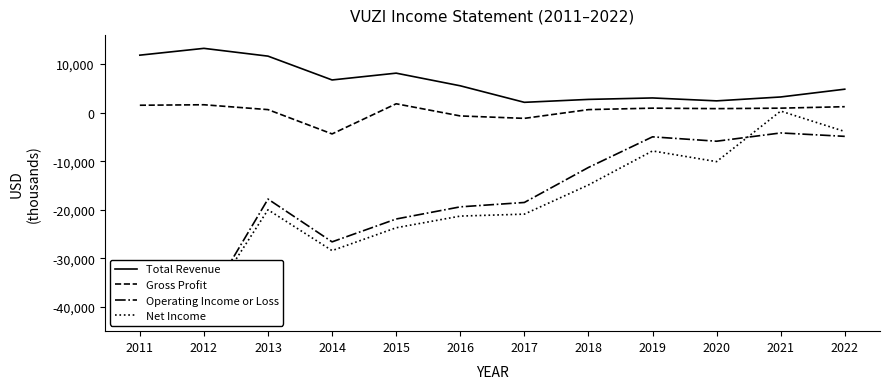

True or false: Total Revenue and Operating Income or Loss cross at least once.

False